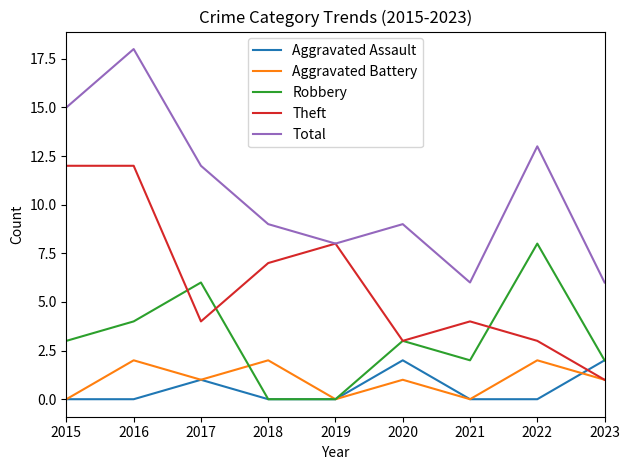

At 2022, list the series in order from largest to smallest.

Total, Robbery, Theft, Aggravated Battery, Aggravated Assault